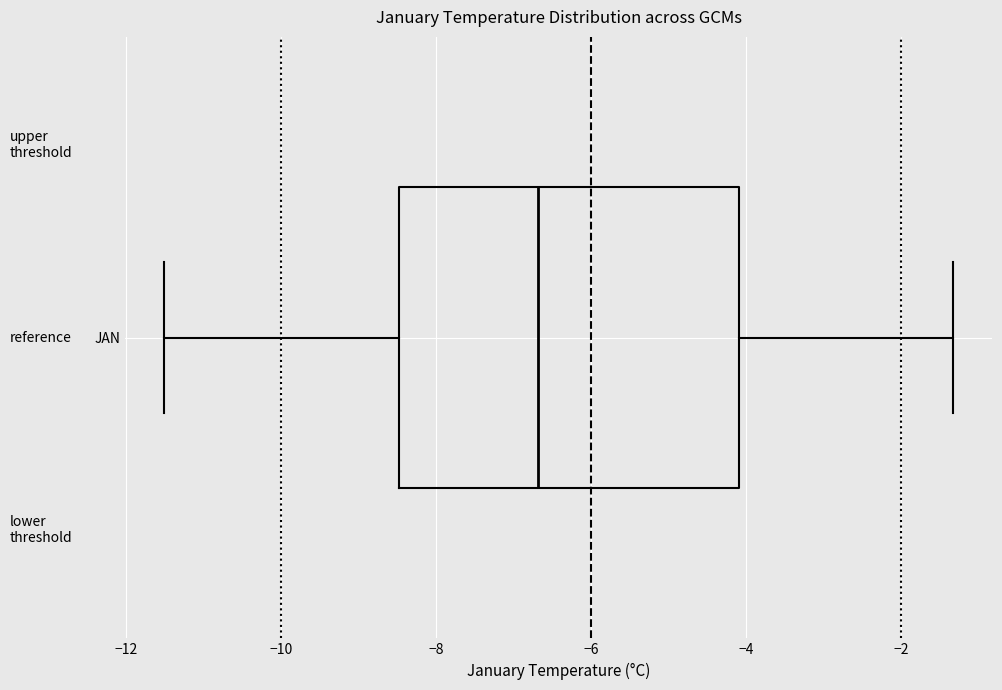

Where is the left edge of the box for JAN on the x-axis? The values are not printed on the chart, so give them approximately, as read against the axis.

-8.4